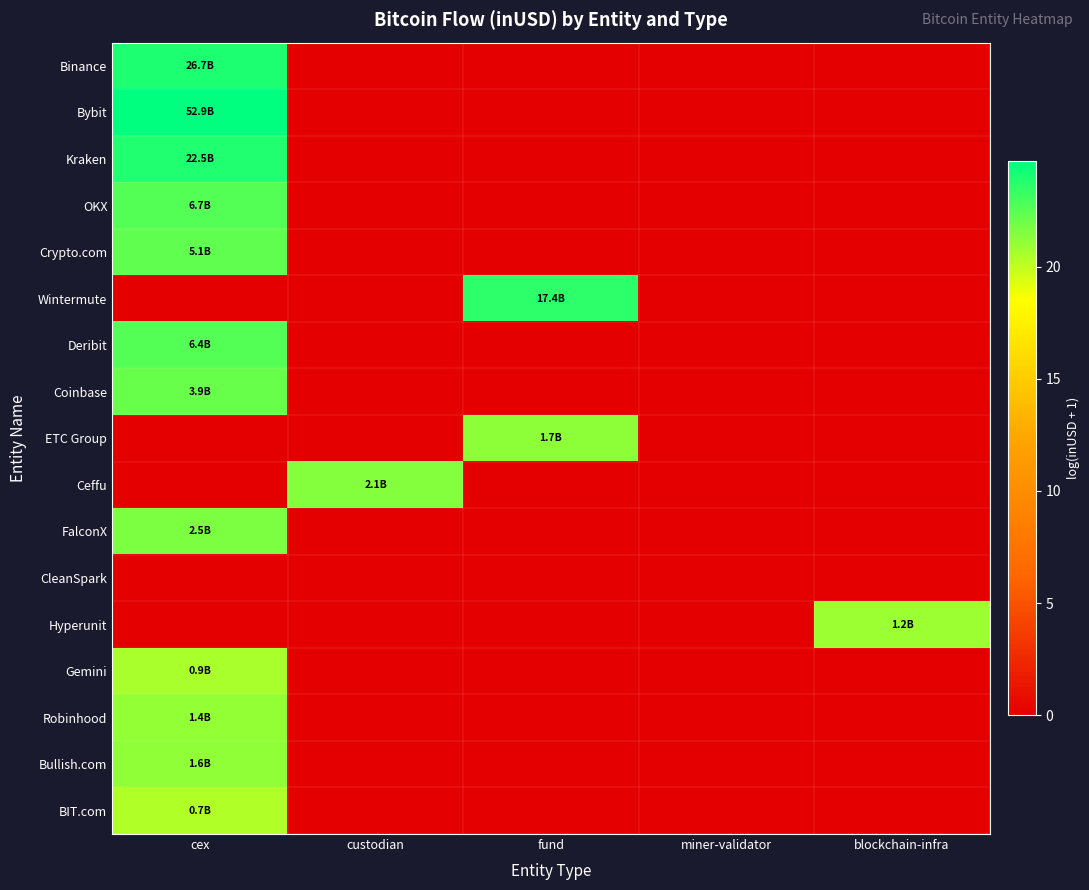

Reading left to right, transcribe all the data shown in this chart.

Binance: cex=24.0	custodian=0.0	fund=0.0	miner-validator=0.0	blockchain-infra=0.0
Bybit: cex=24.7	custodian=0.0	fund=0.0	miner-validator=0.0	blockchain-infra=0.0
Kraken: cex=23.8	custodian=0.0	fund=0.0	miner-validator=0.0	blockchain-infra=0.0
OKX: cex=22.6	custodian=0.0	fund=0.0	miner-validator=0.0	blockchain-infra=0.0
Crypto.com: cex=22.4	custodian=0.0	fund=0.0	miner-validator=0.0	blockchain-infra=0.0
Wintermute: cex=0.0	custodian=0.0	fund=23.6	miner-validator=0.0	blockchain-infra=0.0
Deribit: cex=22.6	custodian=0.0	fund=0.0	miner-validator=0.0	blockchain-infra=0.0
Coinbase: cex=22.1	custodian=0.0	fund=0.0	miner-validator=0.0	blockchain-infra=0.0
ETC Group: cex=0.0	custodian=0.0	fund=21.3	miner-validator=0.0	blockchain-infra=0.0
Ceffu: cex=0.0	custodian=21.4	fund=0.0	miner-validator=0.0	blockchain-infra=0.0
FalconX: cex=21.6	custodian=0.0	fund=0.0	miner-validator=0.0	blockchain-infra=0.0
CleanSpark: cex=0.0	custodian=0.0	fund=0.0	miner-validator=0.0	blockchain-infra=0.0
Hyperunit: cex=0.0	custodian=0.0	fund=0.0	miner-validator=0.0	blockchain-infra=20.9
Gemini: cex=20.6	custodian=0.0	fund=0.0	miner-validator=0.0	blockchain-infra=0.0
Robinhood: cex=21.1	custodian=0.0	fund=0.0	miner-validator=0.0	blockchain-infra=0.0
Bullish.com: cex=21.2	custodian=0.0	fund=0.0	miner-validator=0.0	blockchain-infra=0.0
BIT.com: cex=20.4	custodian=0.0	fund=0.0	miner-validator=0.0	blockchain-infra=0.0